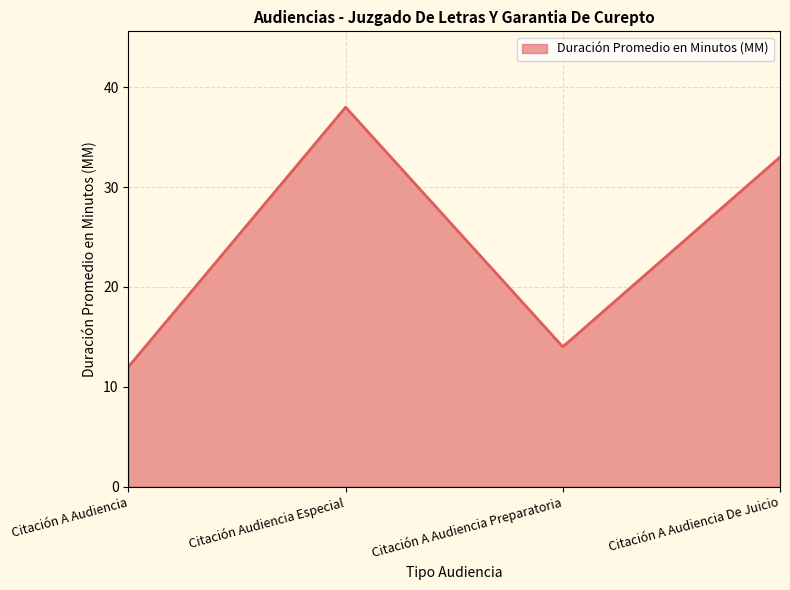

Rank the categories by value from highest to lowest.

Citación Audiencia Especial, Citación A Audiencia De Juicio, Citación A Audiencia Preparatoria, Citación A Audiencia